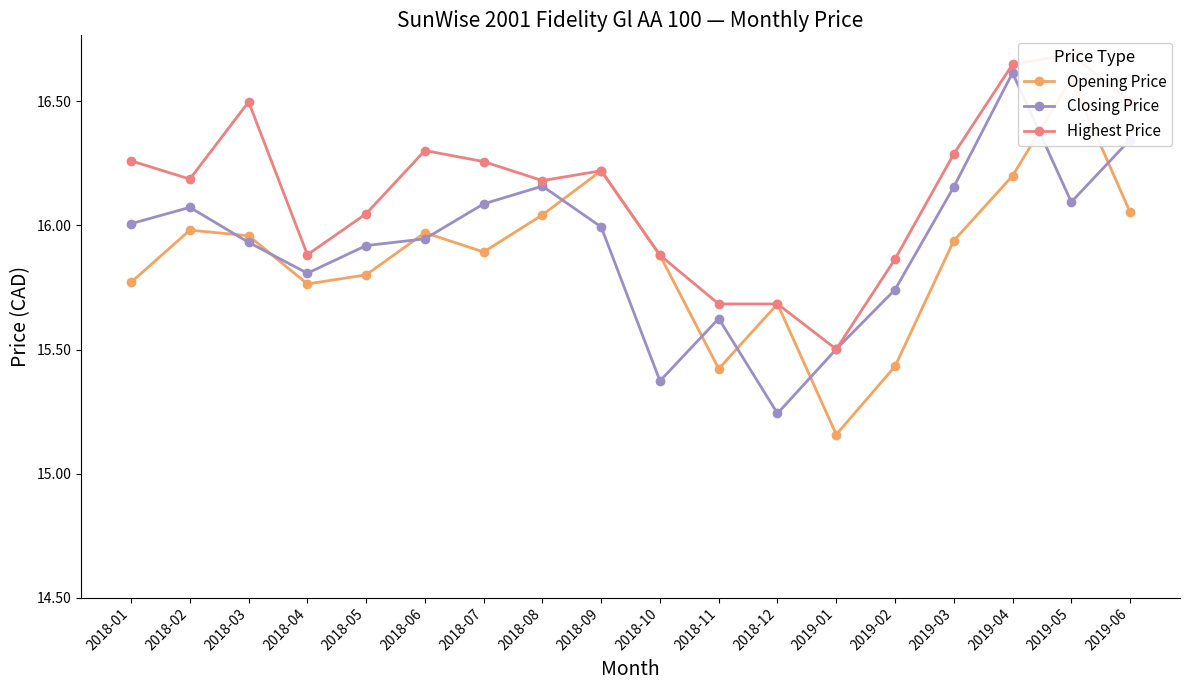

Rank the categories by Highest Price value from highest to lowest.

2019-05, 2019-04, 2019-06, 2018-03, 2018-06, 2019-03, 2018-01, 2018-07, 2018-09, 2018-02, 2018-08, 2018-05, 2018-04, 2018-10, 2019-02, 2018-12, 2018-11, 2019-01